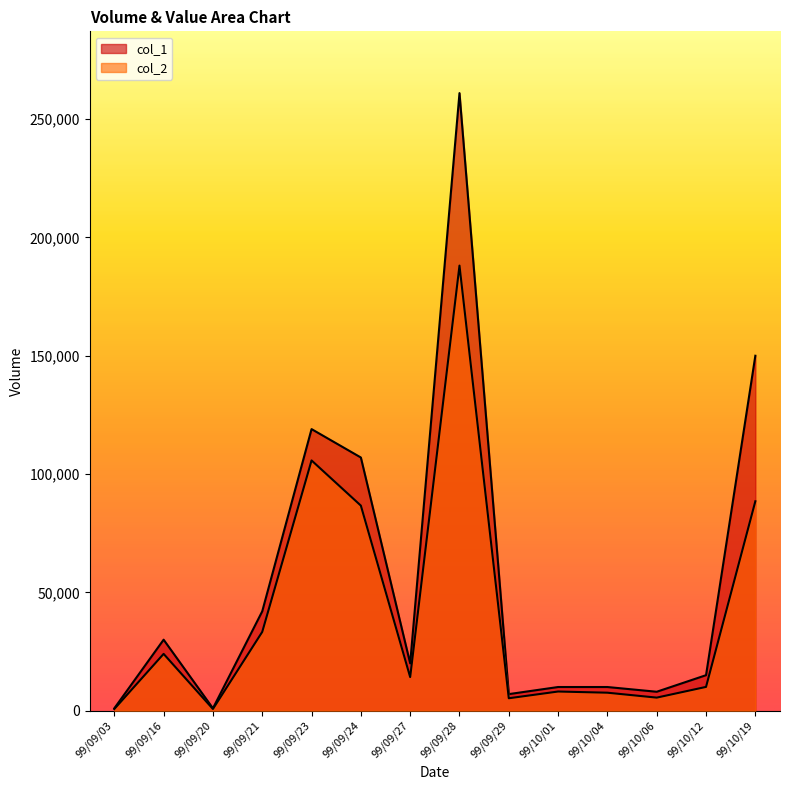

Which series has the largest range (max minus min)?

col_1